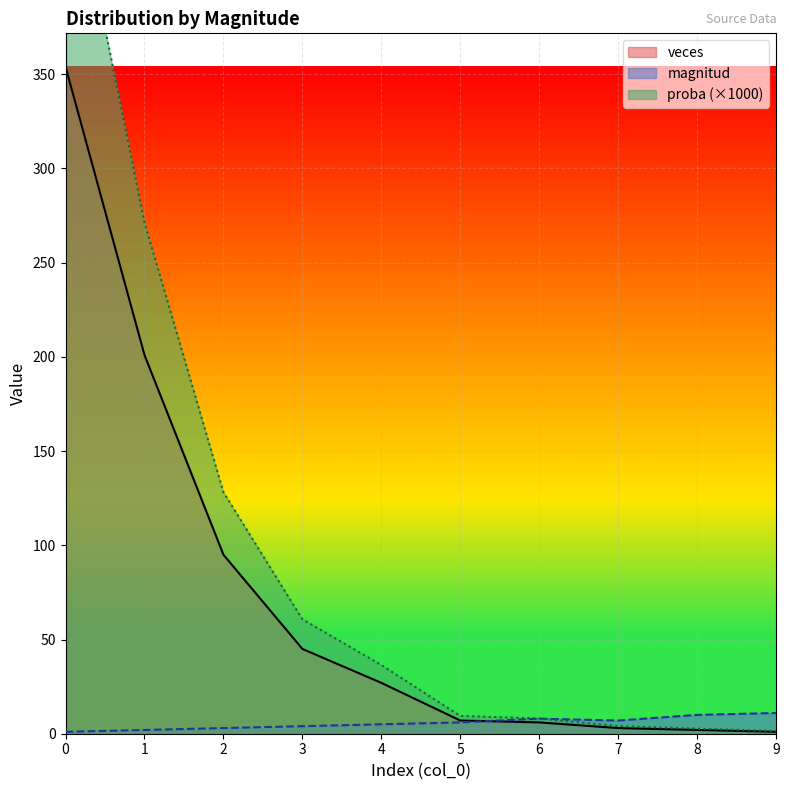

Which series has the largest range (max minus min)?

proba